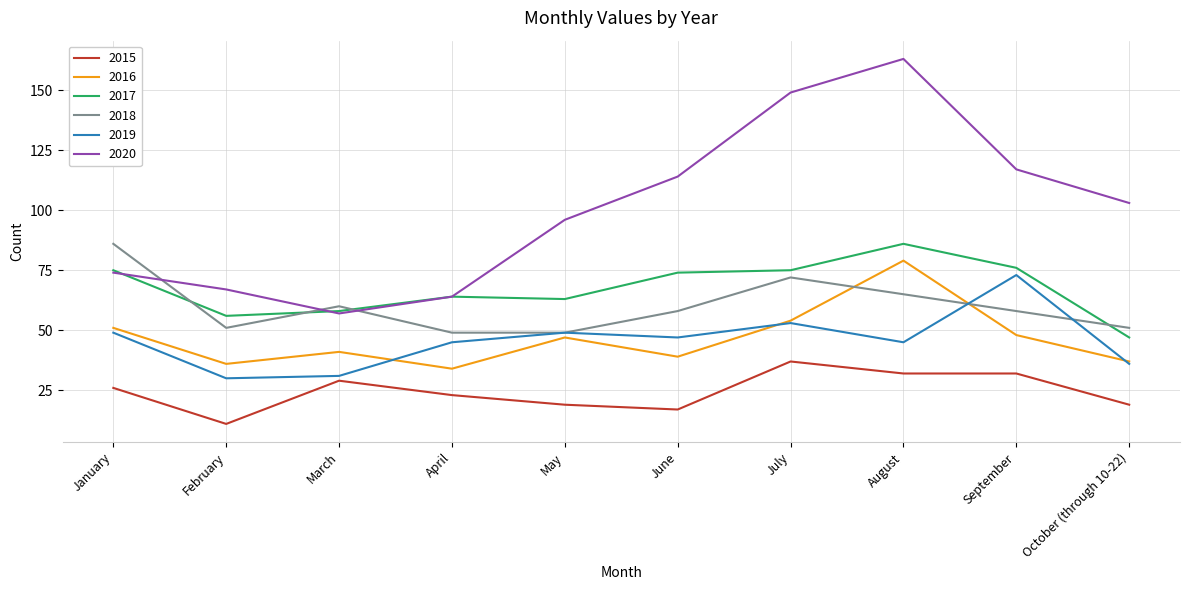

Where does the 2020 series first go above 103?

June